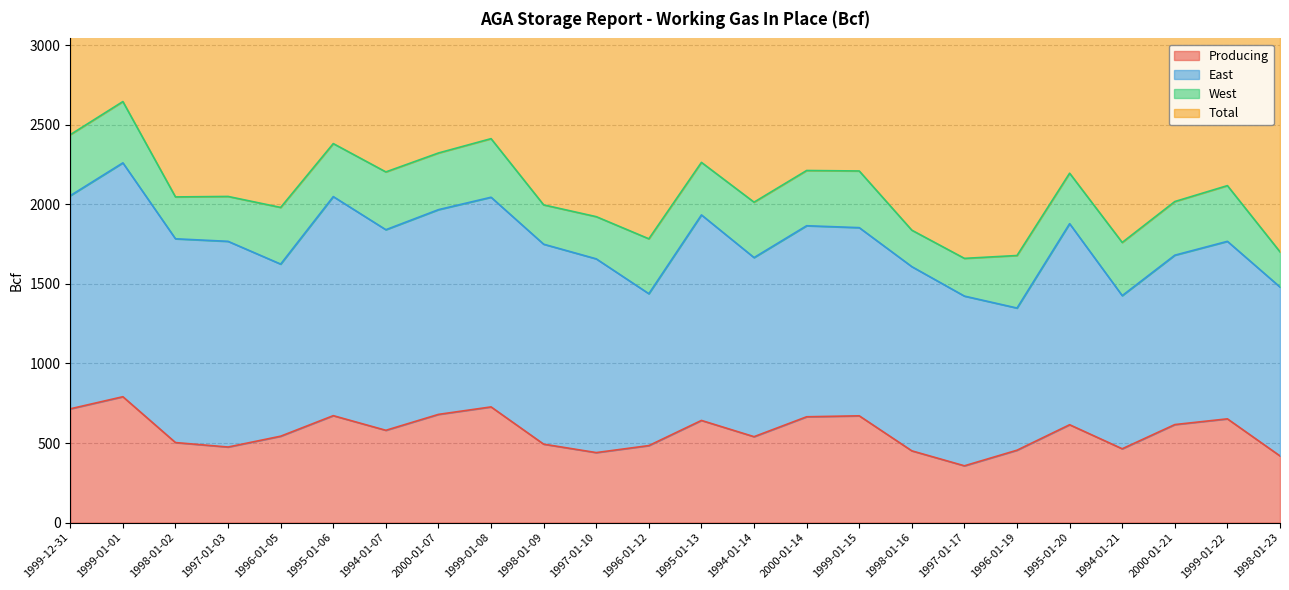

What is the maximum value shown in the chart?

5290